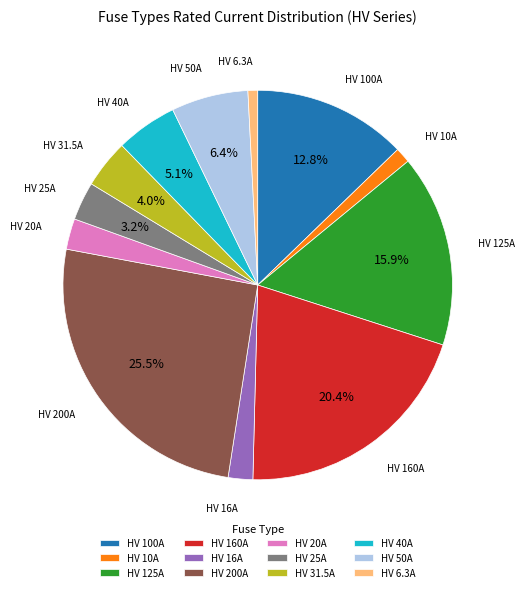

What is the largest slice in the pie chart?

HV 200A